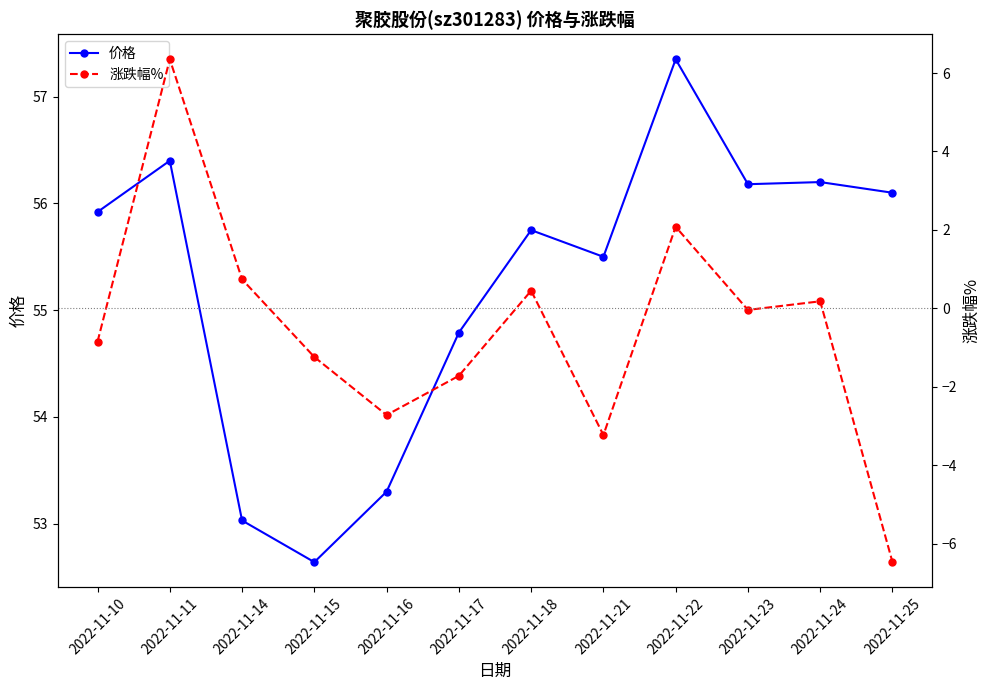

Does the chart have visible grid lines?

No